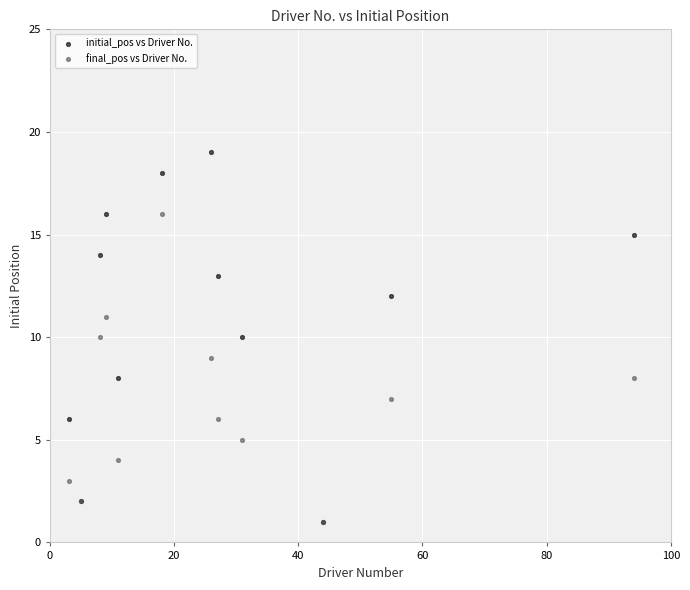

What are all the series names shown in the legend?

initial_pos vs Driver No., final_pos vs Driver No.